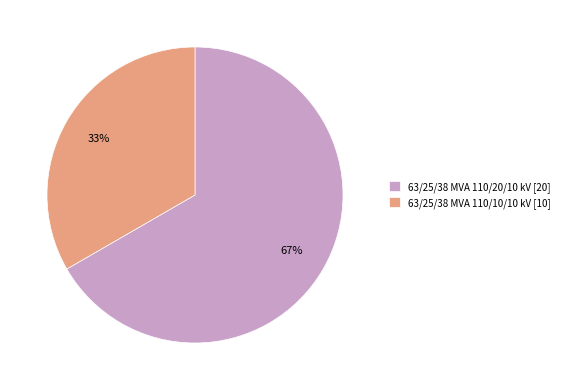

Which has a higher value, 63/25/38 MVA 110/20/10 kV [20] or 63/25/38 MVA 110/10/10 kV [10]?

63/25/38 MVA 110/20/10 kV [20]